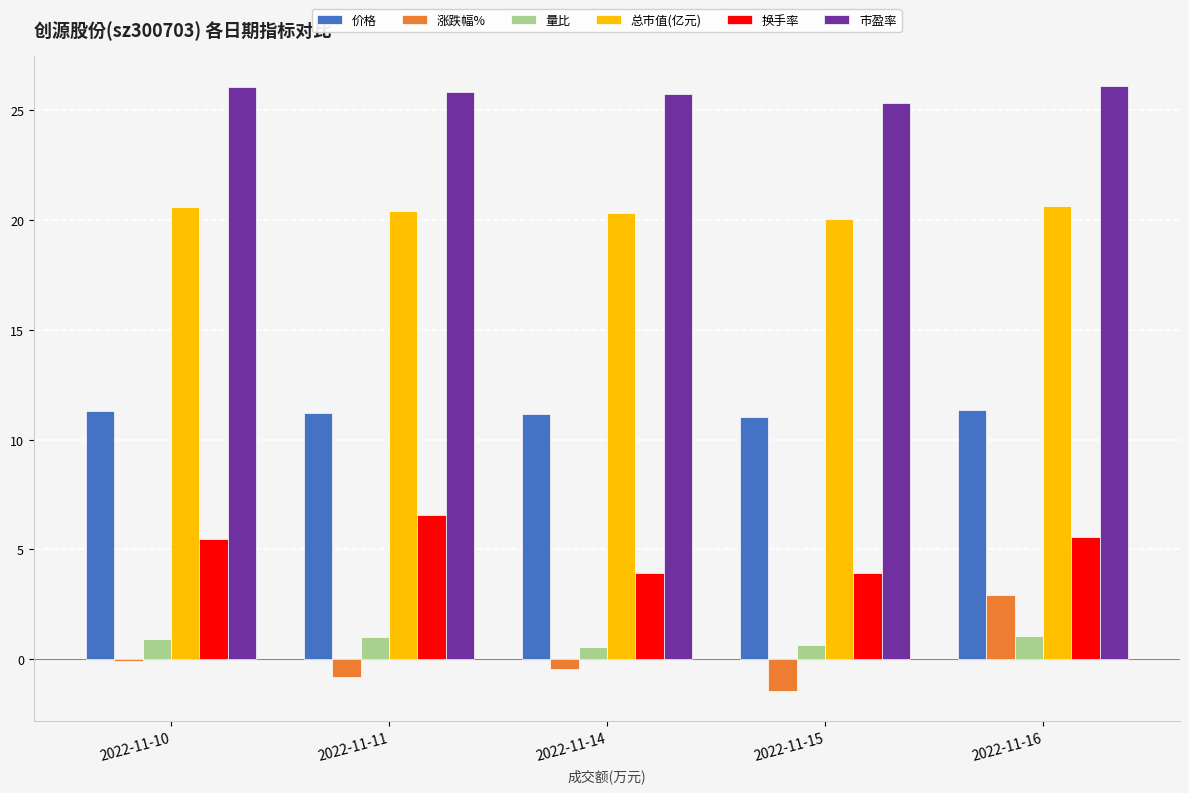

What is the sum of the 涨跌幅% values at 2022-11-10 and 2022-11-14?

-0.5